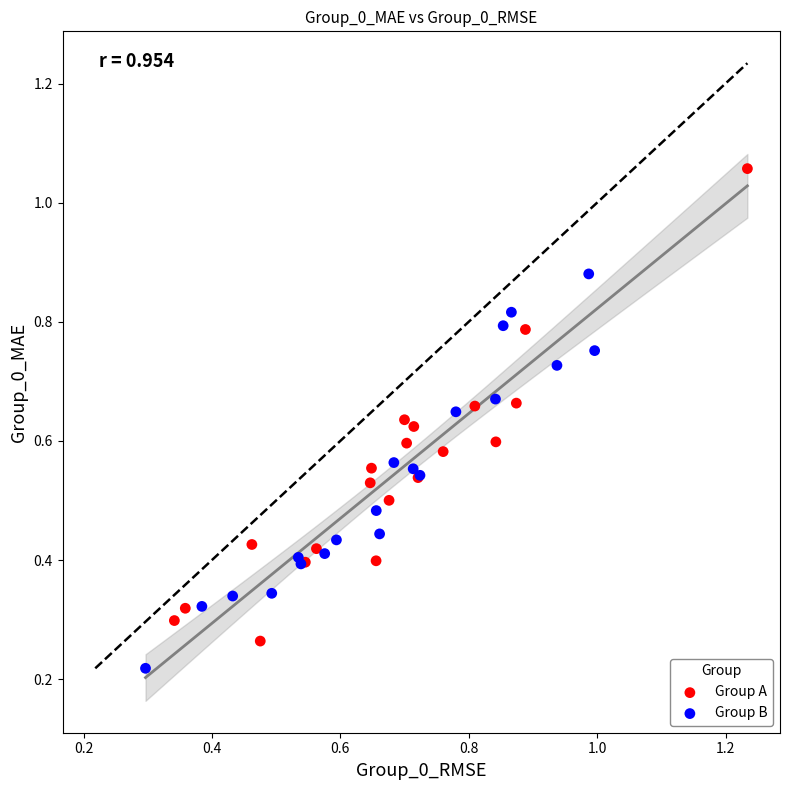

Which series contains the highest Y value?

Group A